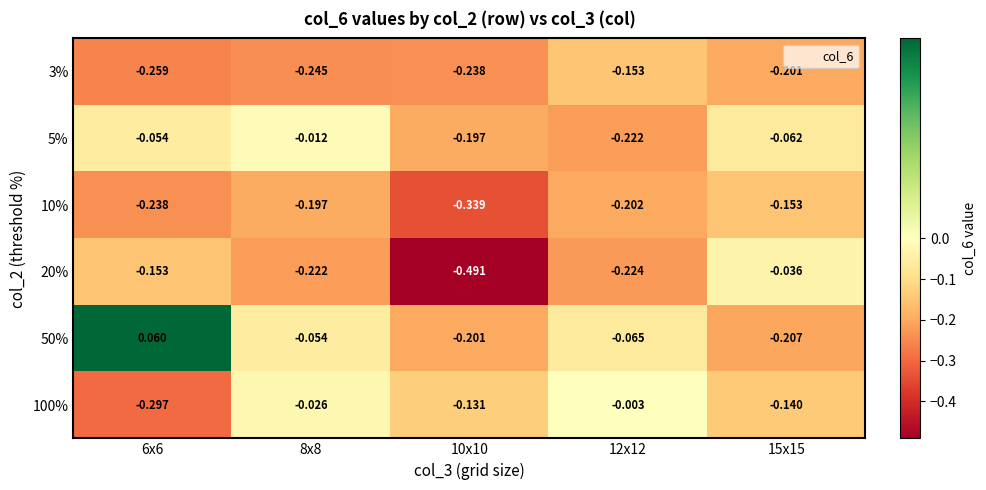

Is the value of 10% at 15x15 greater than the value of 5% at 12x12?

Yes